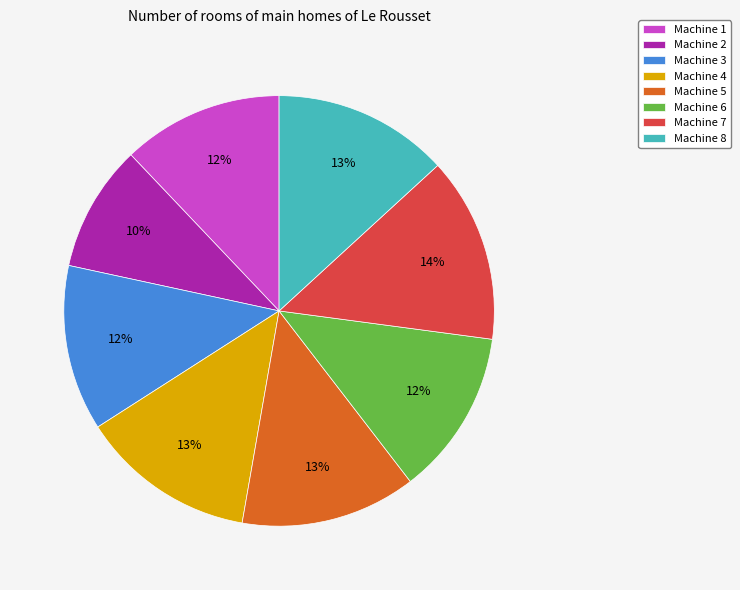

Is the sum of Machine 1 and Machine 7 greater than half?

No